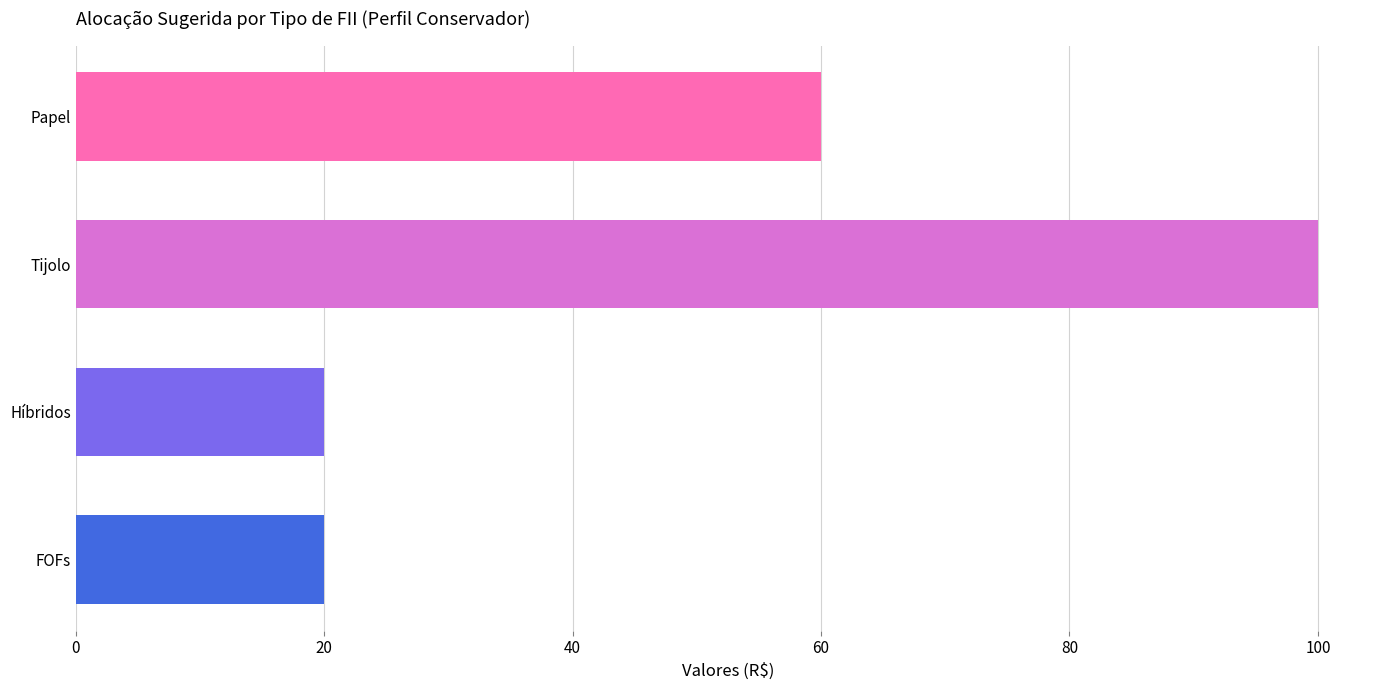

Which category has the highest value across all series?

Tijolo